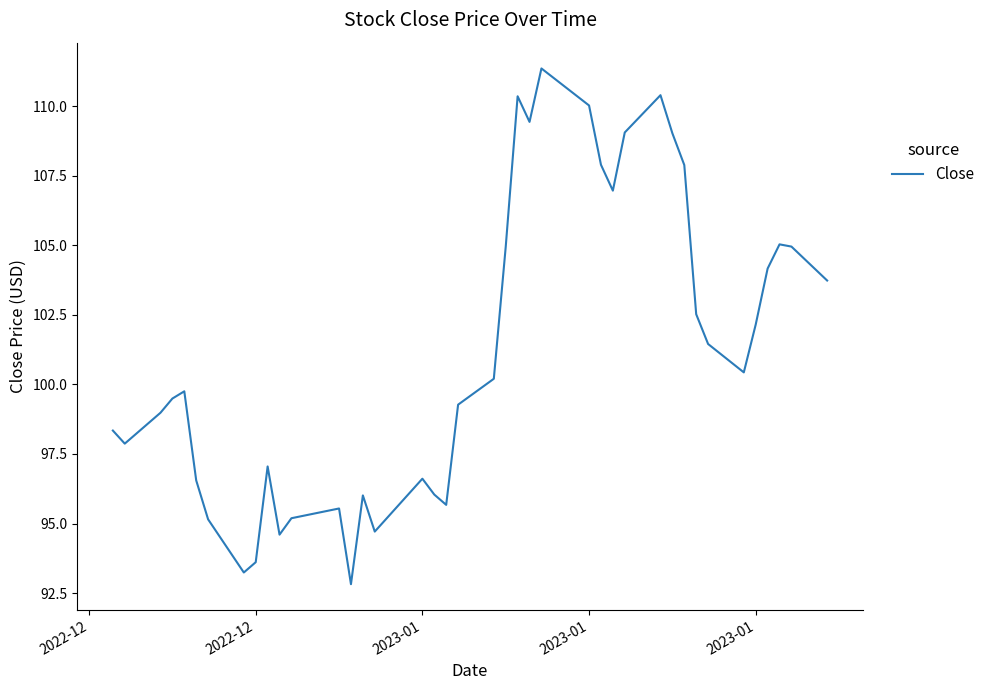

What is the minimum value shown in the chart?

92.8